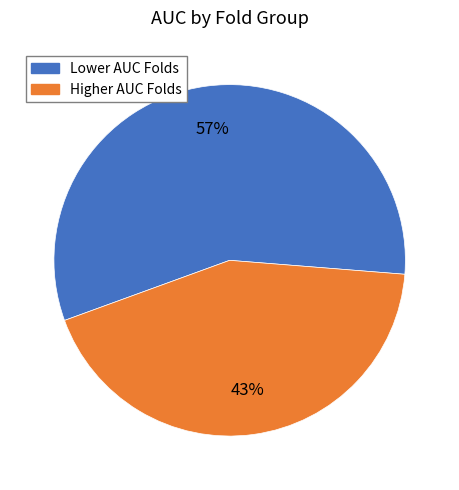

To the nearest percent, what is the average slice percentage?

50%